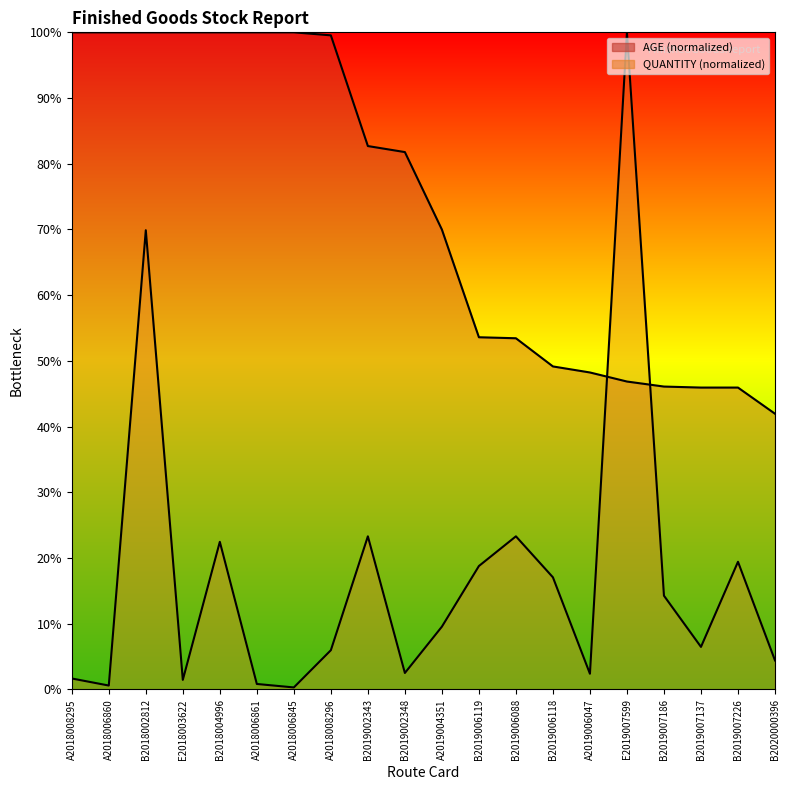

Reading left to right, list all the values displayed in this chart.

QUANTITY: 1.7	0.6	69.9	1.5	22.5	0.8	0.3	6.0	23.3	2.5	9.6	18.8	23.3	17.1	2.4	100.0	14.3	6.5	19.4	4.4
AGE: 100.0	100.0	100.0	100.0	100.0	100.0	100.0	99.5	82.7	81.8	70.0	53.6	53.4	49.2	48.2	46.9	46.1	45.9	45.9	42.0